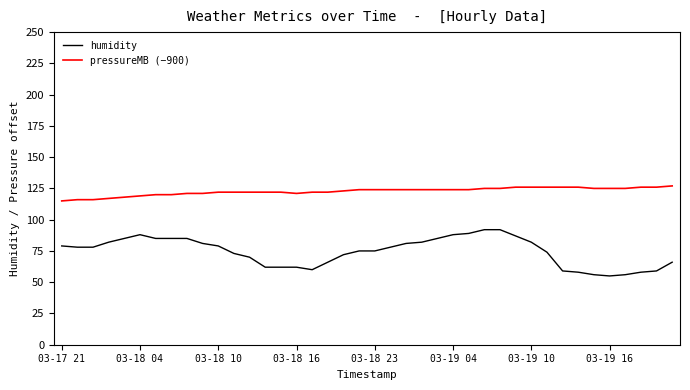

True or false: humidity and pressureMB (−900) intersect in this chart.

False